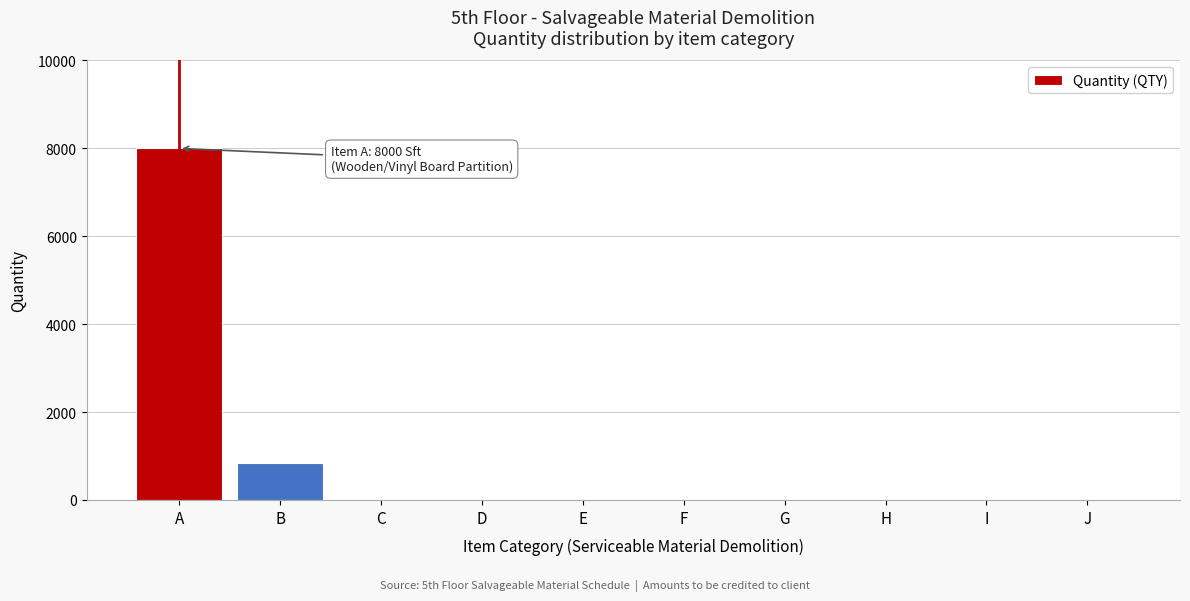

Reading left to right, extract all data points from this chart.

A=8000	B=850	C=1	D=1	E=1	F=1	G=1	H=1	I=1	J=1